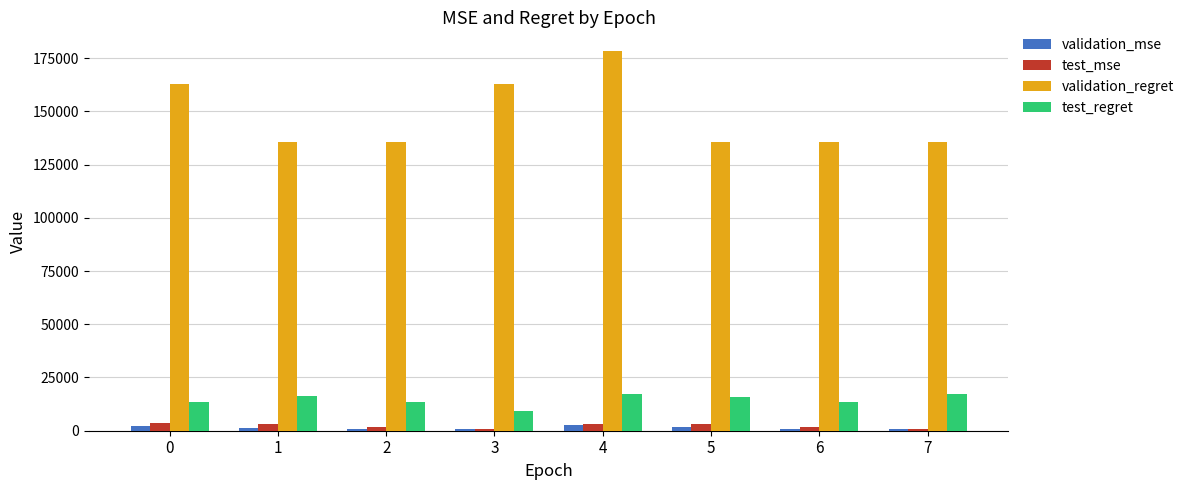

What is the difference between the second highest and second lowest values in the test_regret series?

3750.0